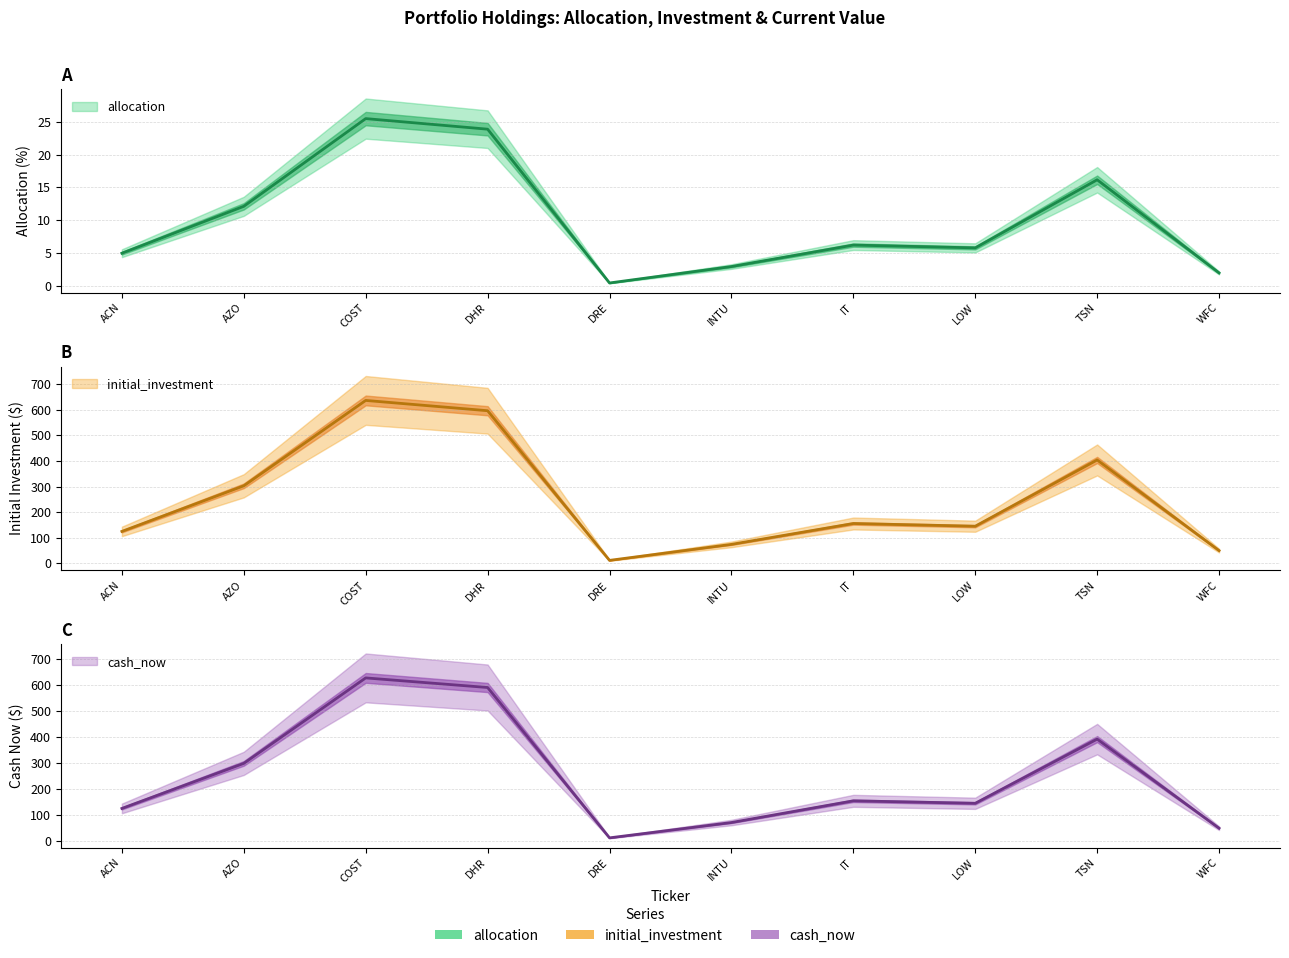

True or false: initial_investment and cash_now intersect in this chart.

True